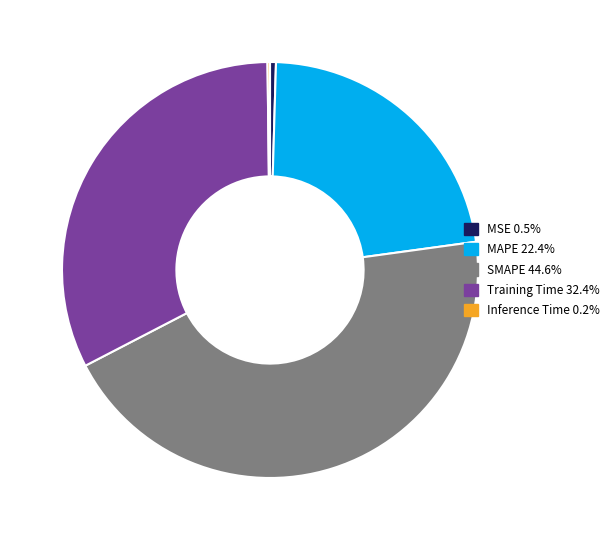

Is it true that SMAPE is 45% of the pie?

True